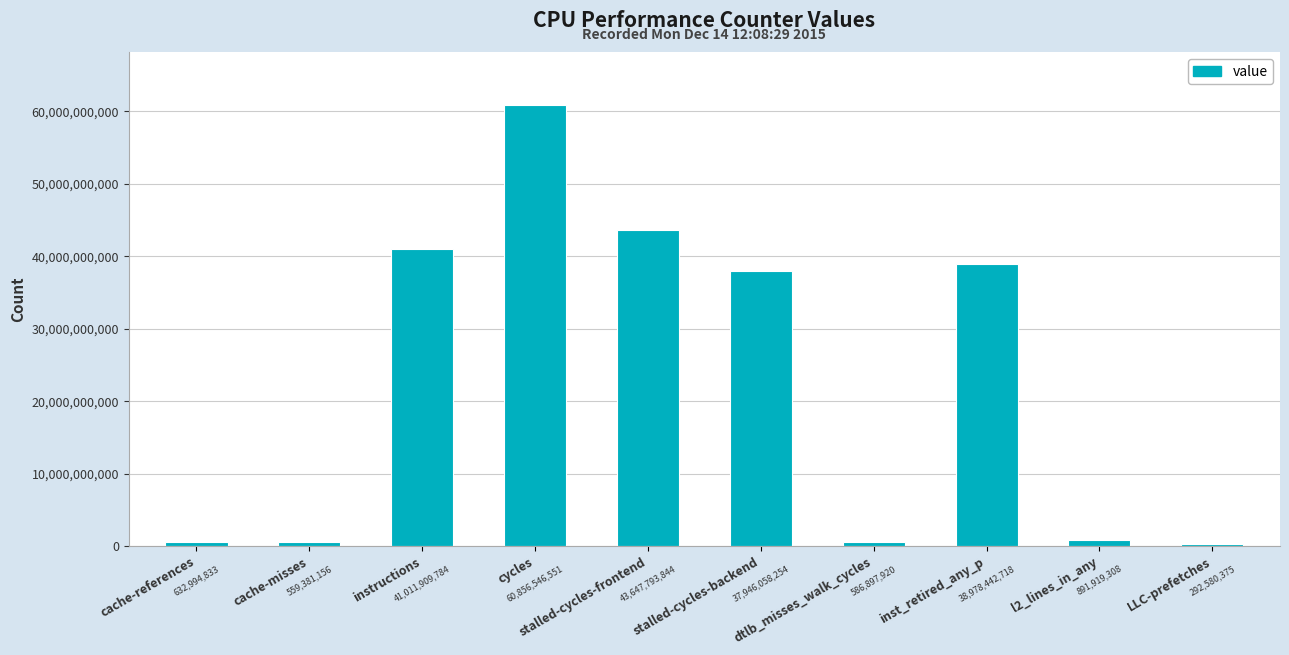

How many bars are there in total?

10